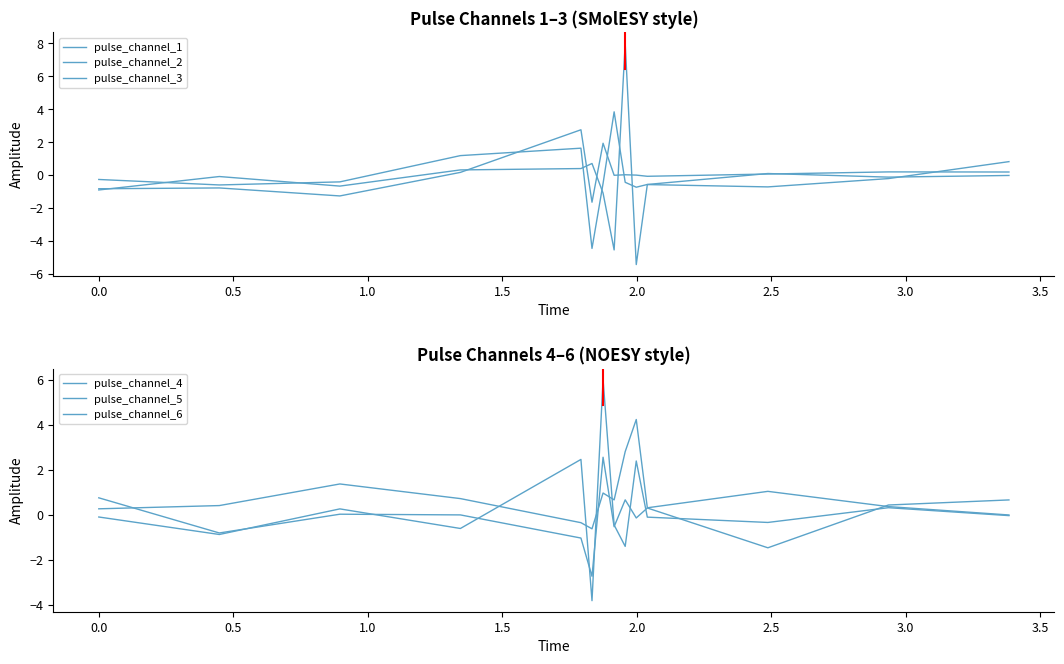

How many interior local peaks does the pulse_channel_2 series have?

3